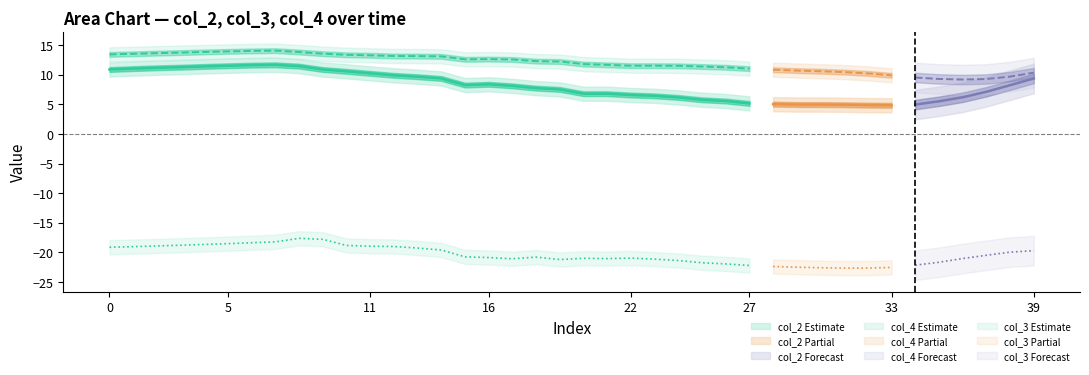

How many interior local valleys does the col_2 series have?

3